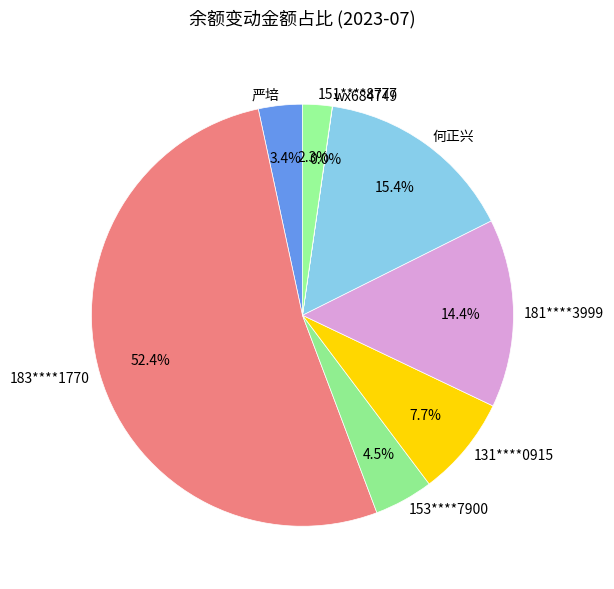

True or false: 183****1770 accounts for 52% of the total.

True